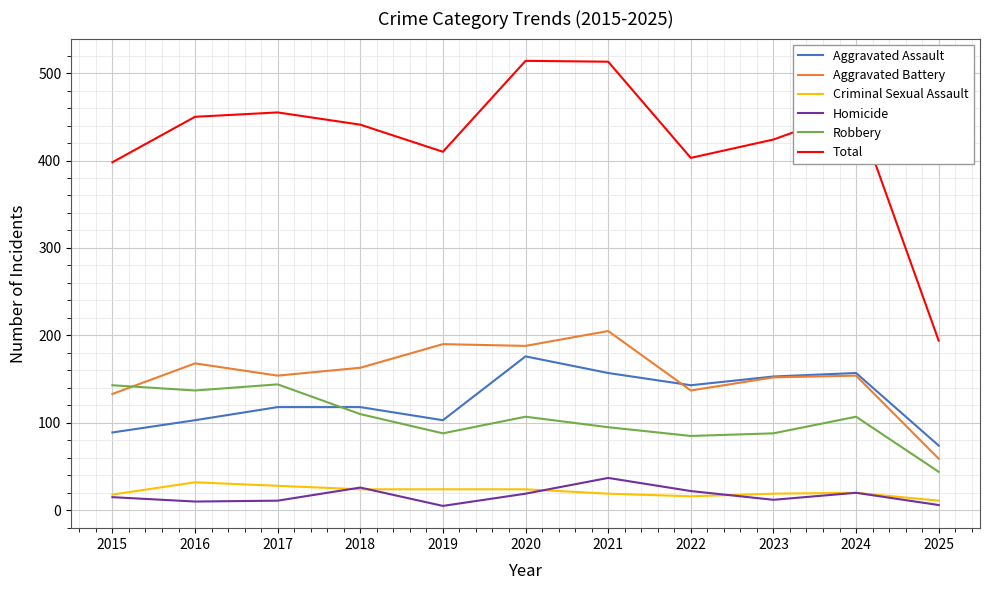

True or false: Homicide and Aggravated Assault intersect in this chart.

False